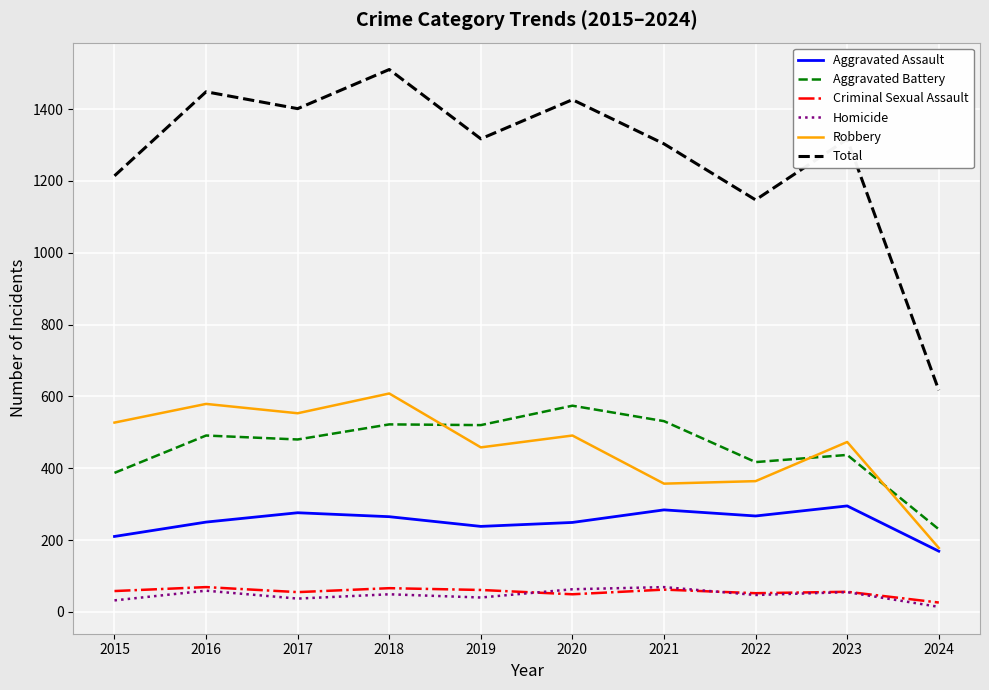

True or false: Aggravated Assault has a value of 144 at 2022.

False